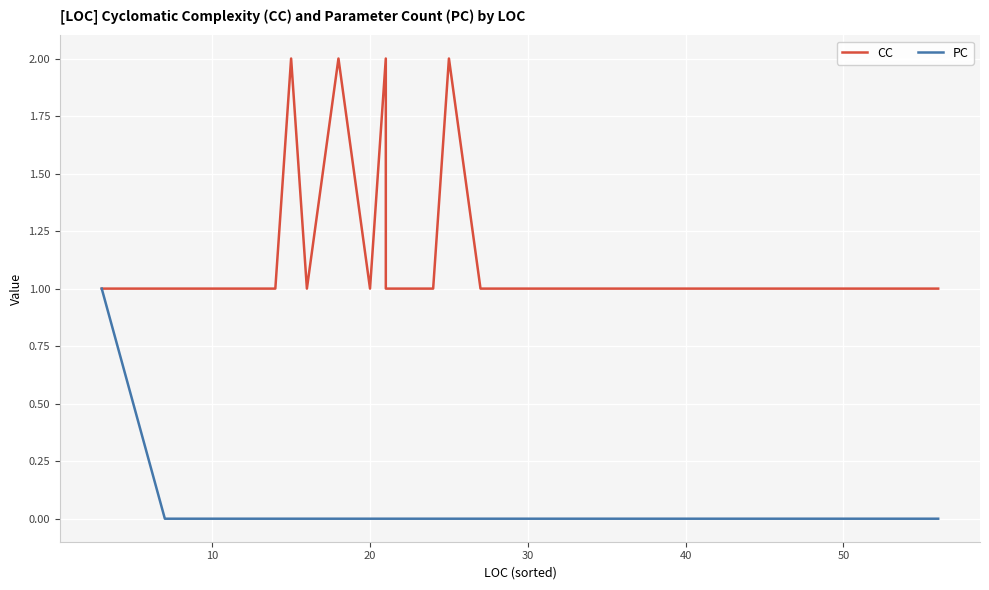

Is it true that CC equals 0 at 23?

False